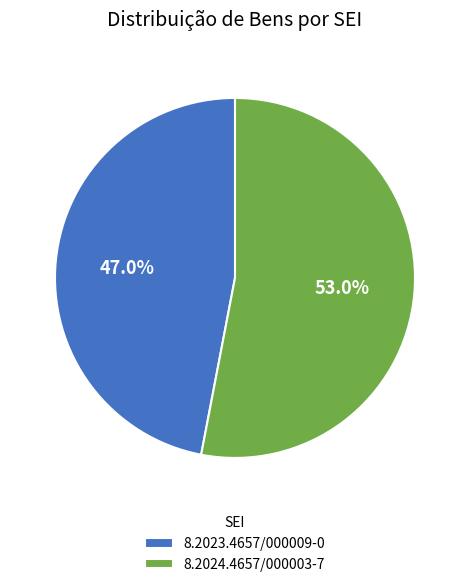

Between 8.2023.4657/000009-0 and 8.2024.4657/000003-7, which is larger?

8.2024.4657/000003-7